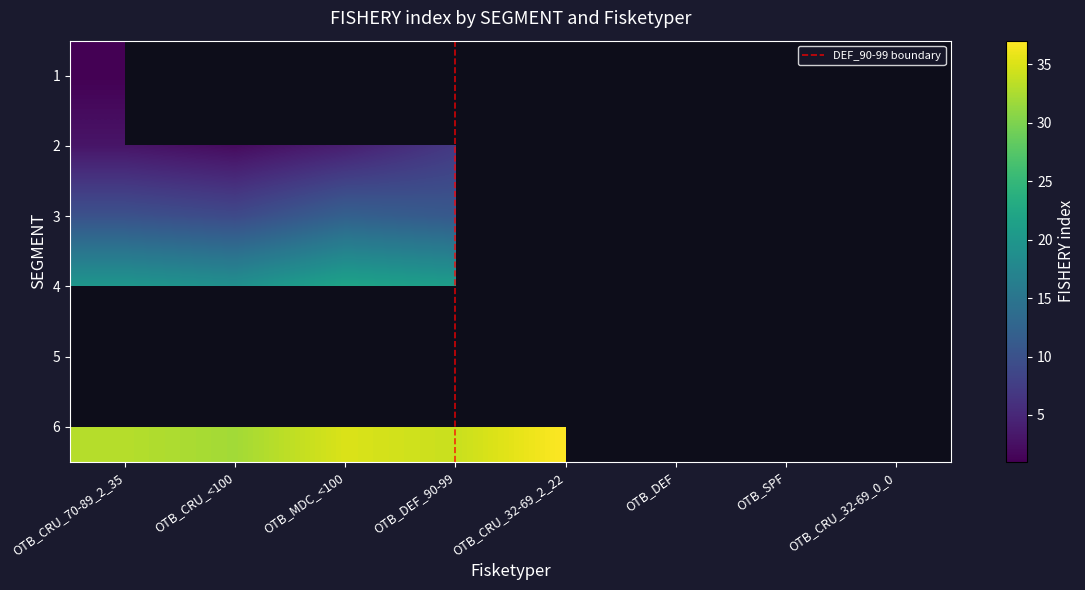

Between OTB_MDC_<100 and OTB_CRU_32-69_0_0, which series saw the biggest shift?

6